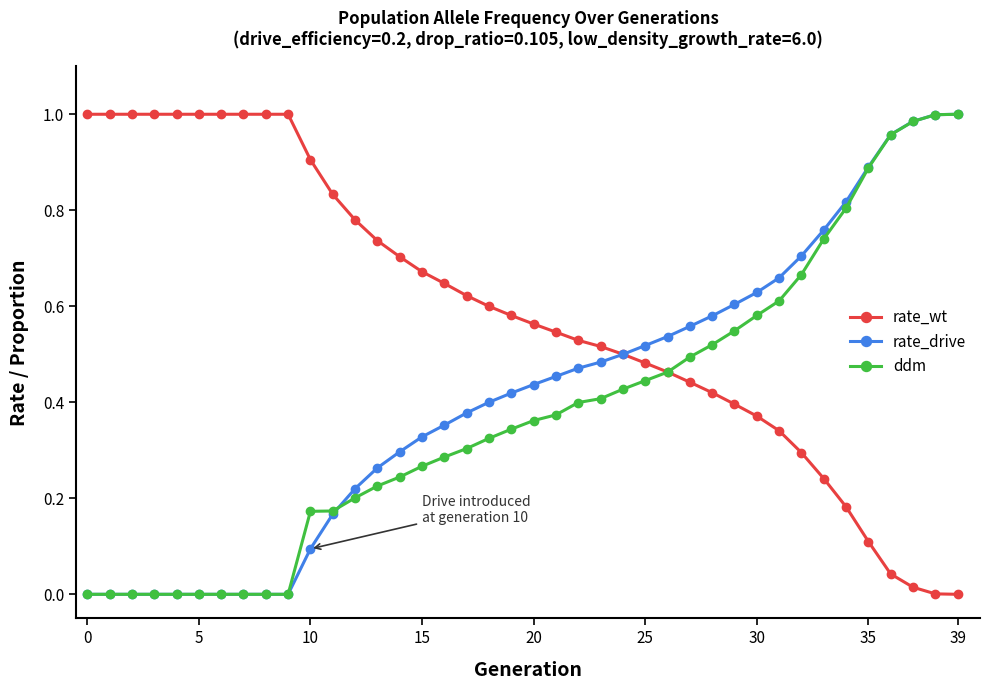

Which series has the largest total across all categories?

rate_wt